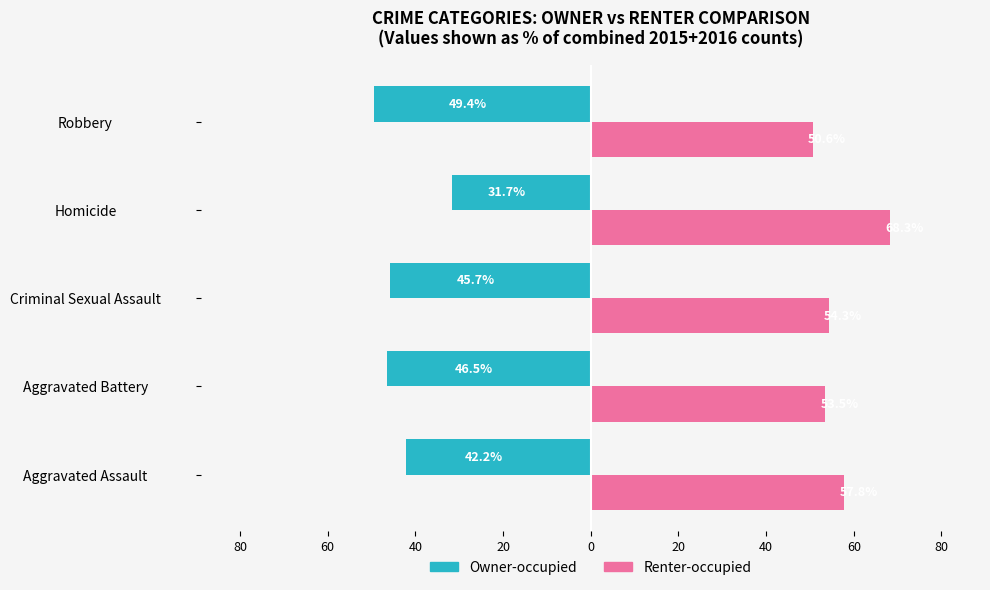

Reading left to right, what are all the values shown in this chart?

Owner-occupied: -42.2	-46.5	-45.7	-31.7	-49.4
Renter-occupied: 57.8	53.5	54.3	68.3	50.6